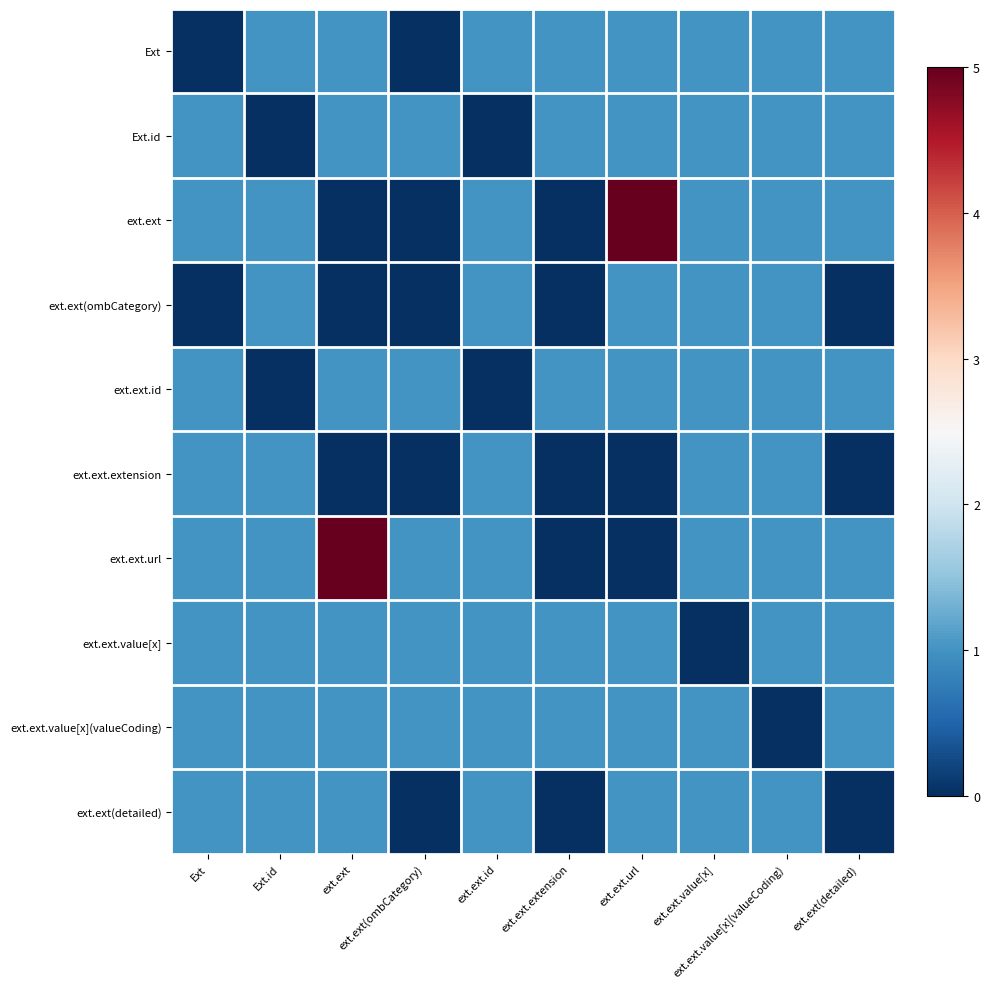

At how many categories does at least one series exceed 1?

2